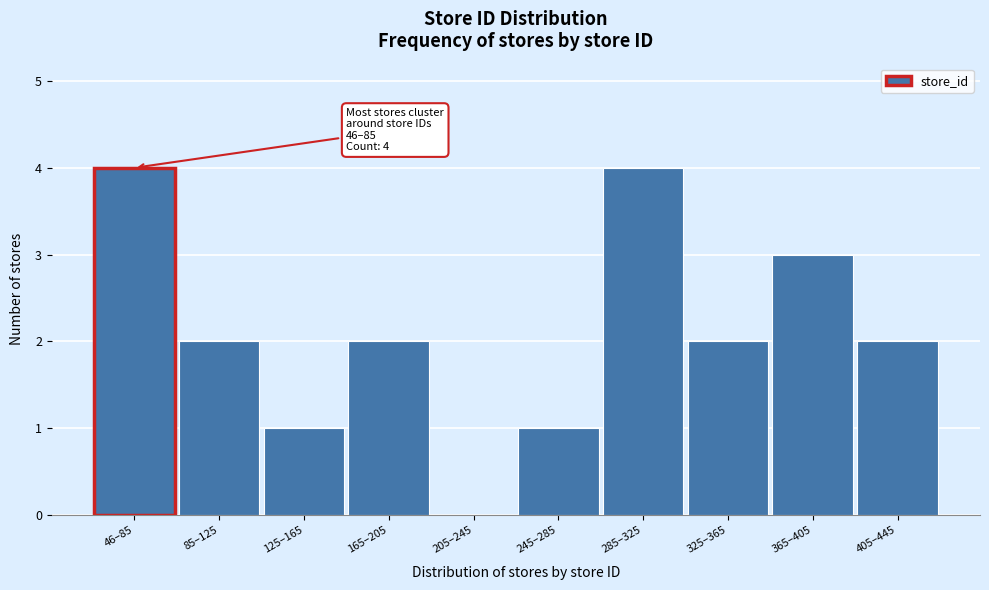

Reading left to right, extract all data points from this chart.

46–85=4	85–125=2	125–165=1	165–205=2	205–245=0	245–285=1	285–325=4	325–365=2	365–405=3	405–445=2